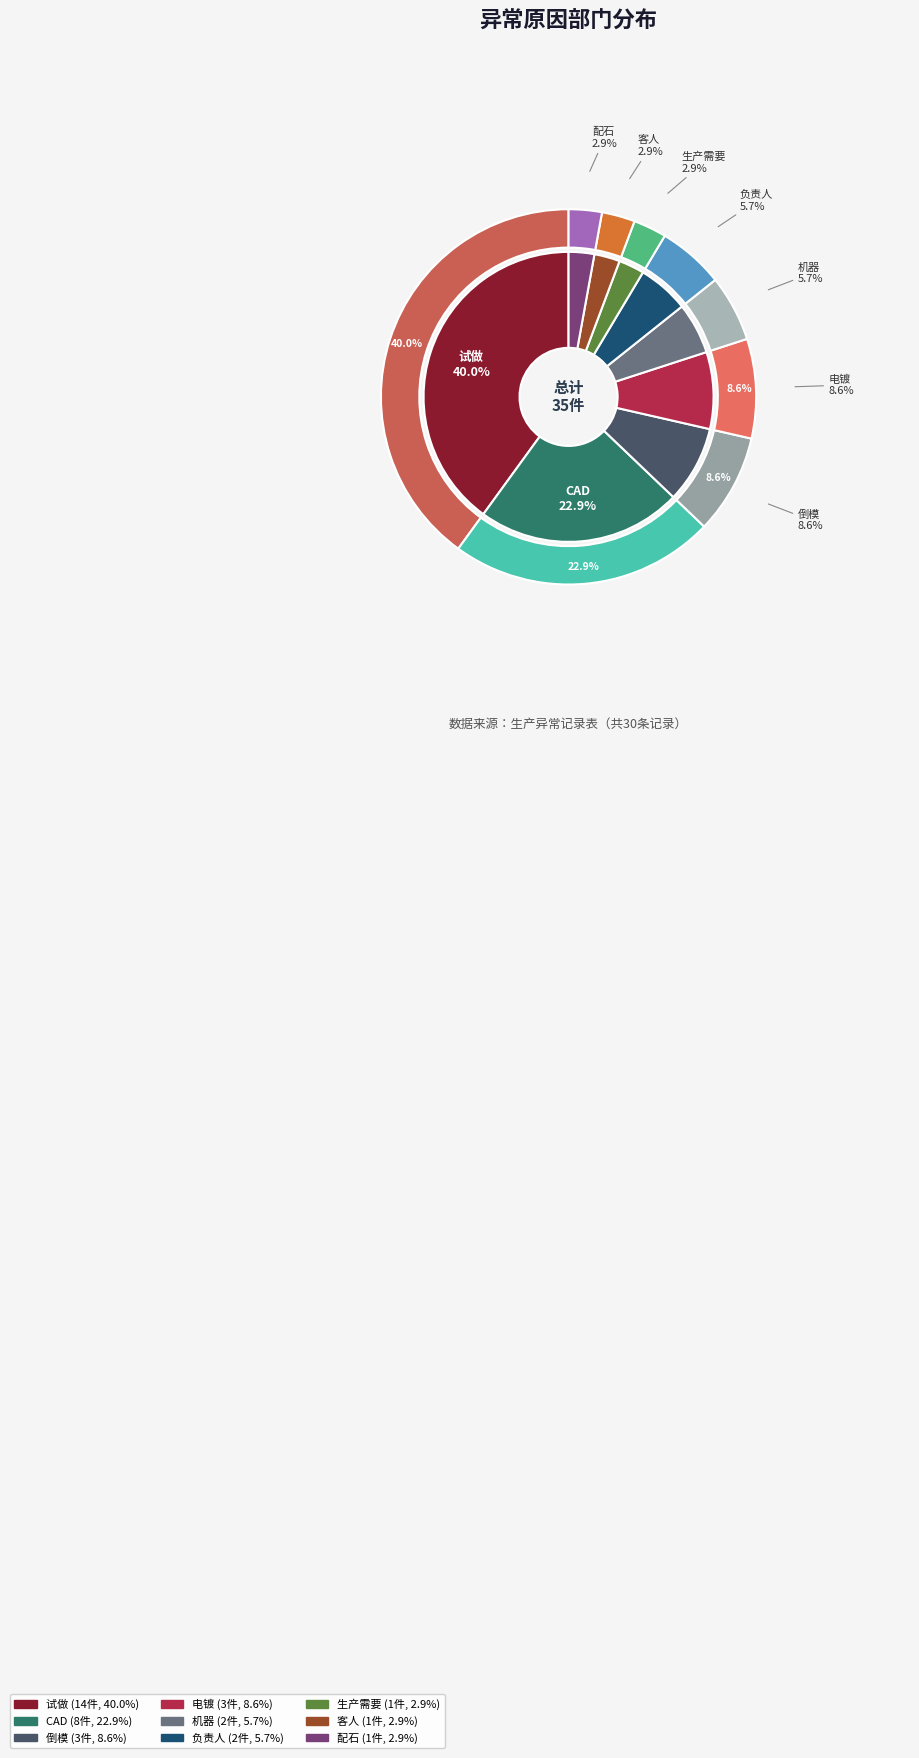

Is the sum of 倒模 and 配石 greater than half?

No